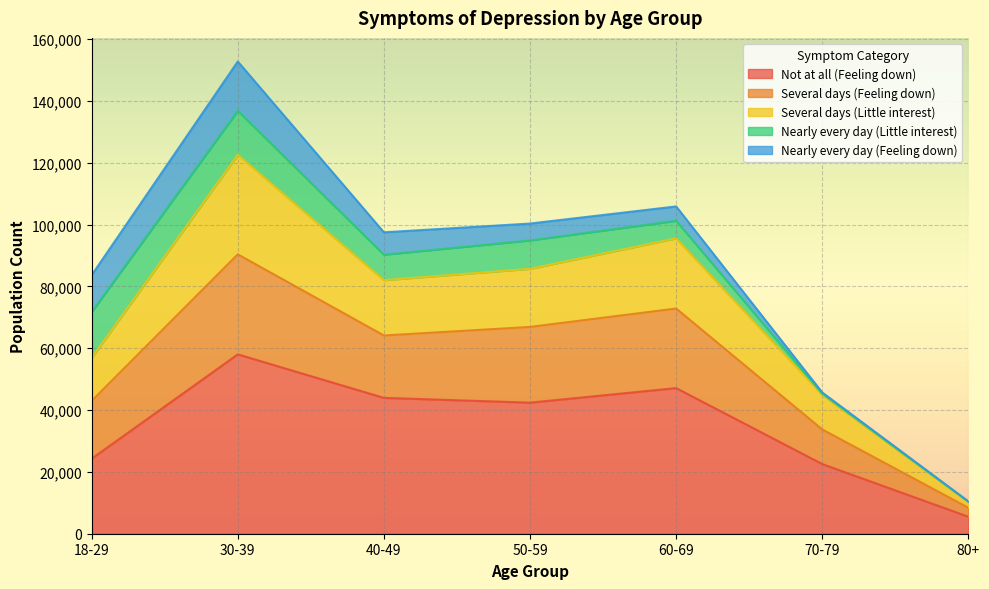

At which category is the sum across all series the highest?

30-39